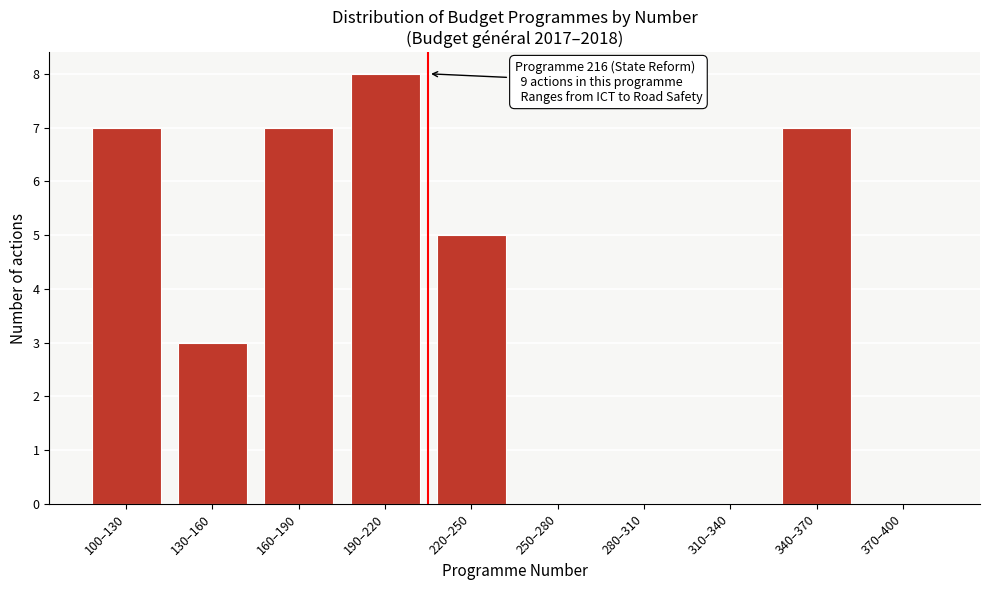

Reading left to right, extract all data points from this chart.

100–130=7	130–160=3	160–190=7	190–220=8	220–250=5	250–280=0	280–310=0	310–340=0	340–370=7	370–400=0